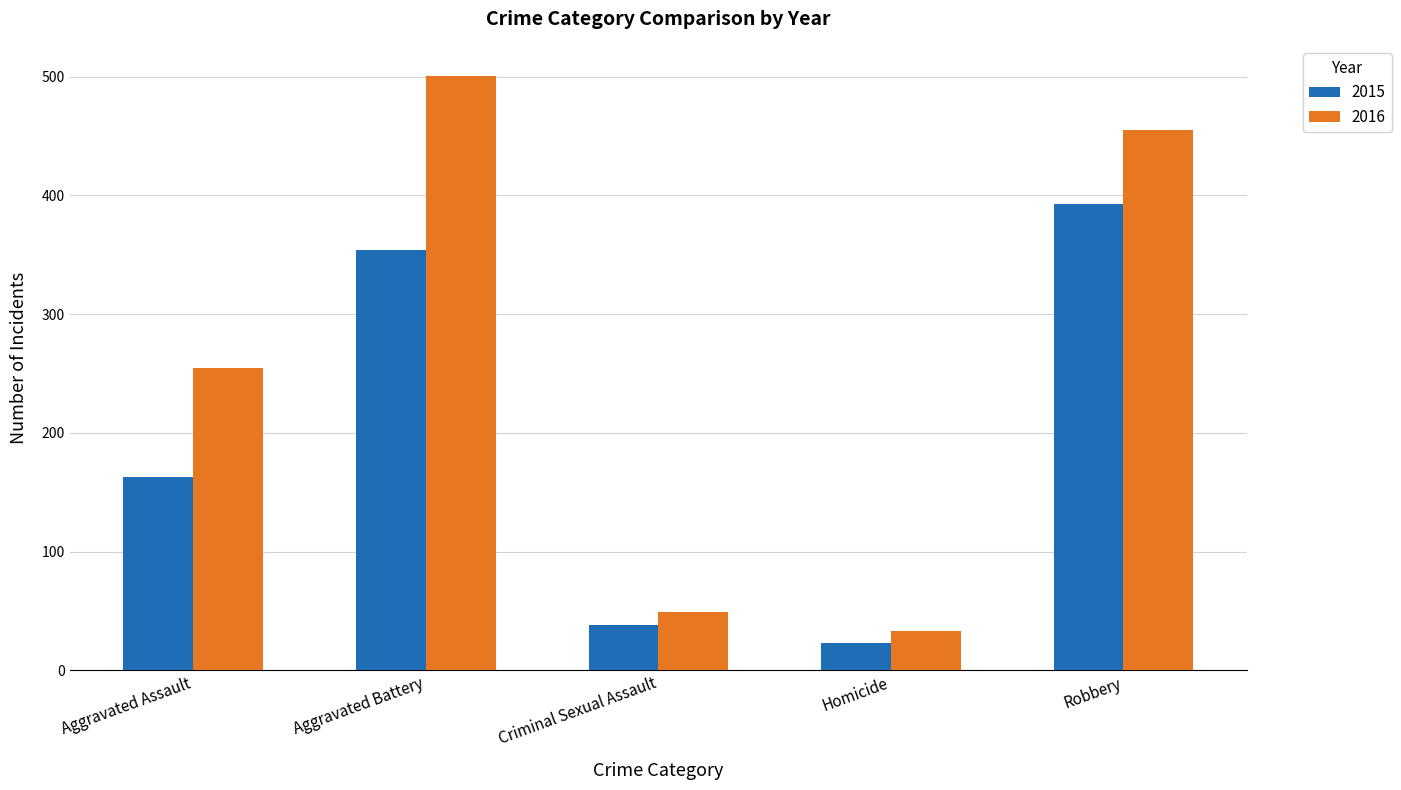

What is the difference between the 2015 values at Robbery and Homicide?

370